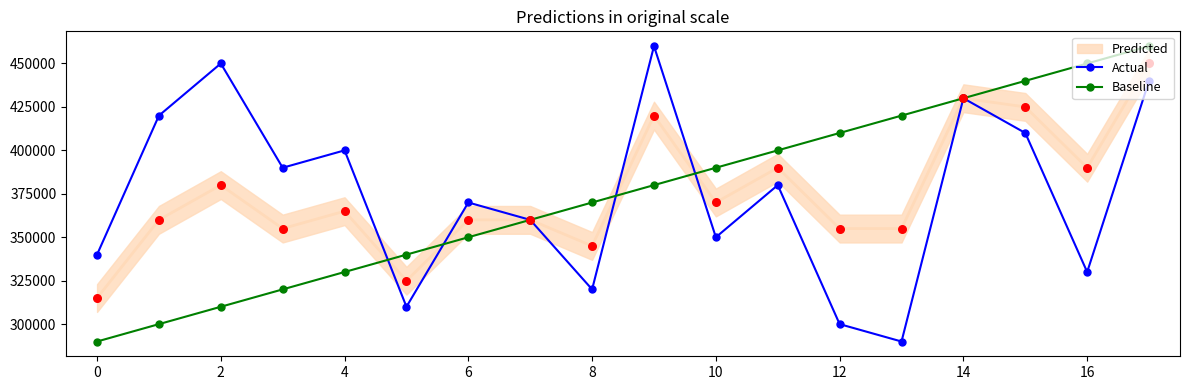

Which series contains the highest Y value?

Actual